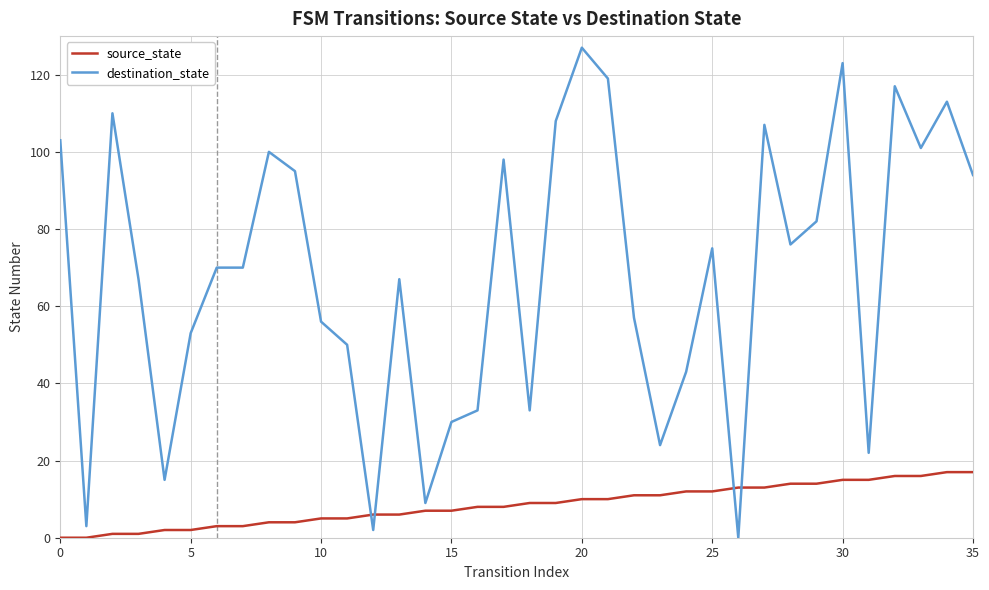

Which series has the largest total across all categories?

destination_state